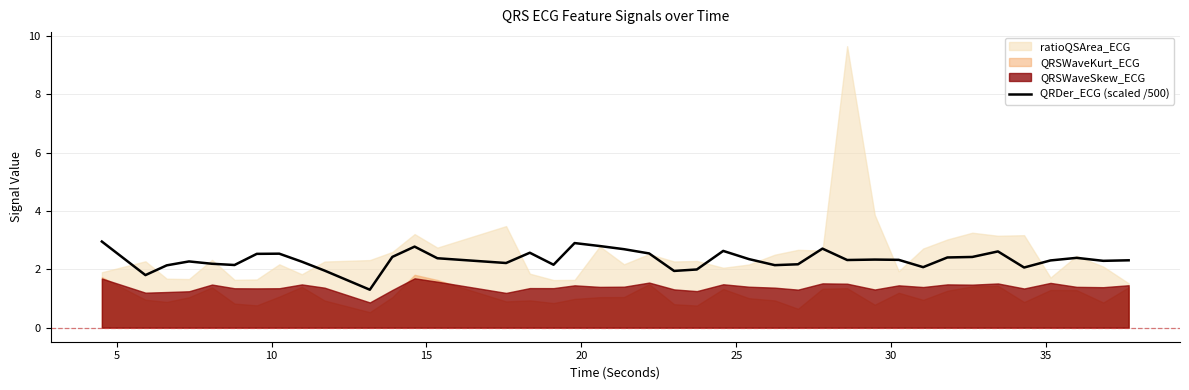

What is the average value?

2.3